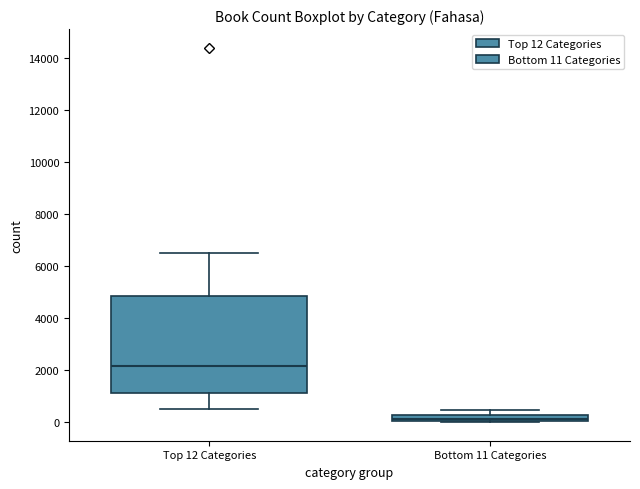

Where does the lower whisker of the box for Top 12 Categories end on the y-axis? The values are not printed on the chart, so give them approximately, as read against the axis.

400